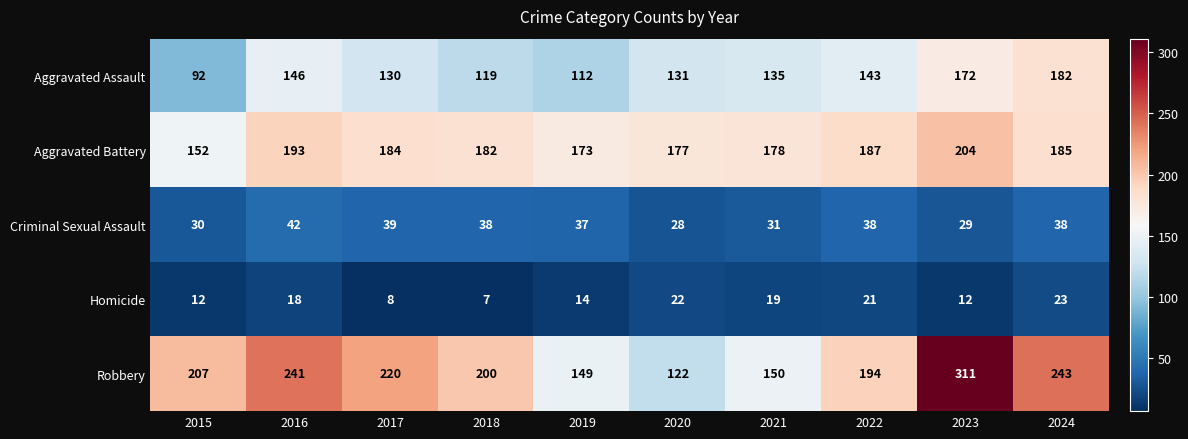

What is the difference between the highest and lowest values at 2017?

212